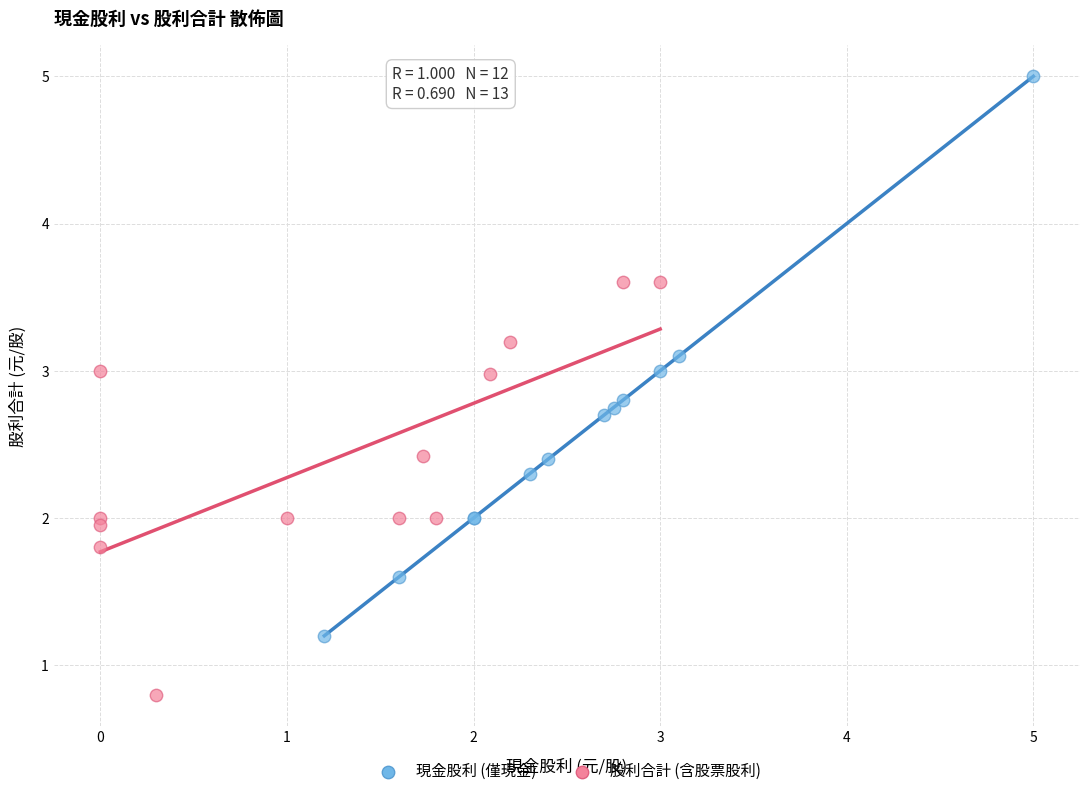

Which series contains the lowest Y value?

股利合計 (含股票股利)